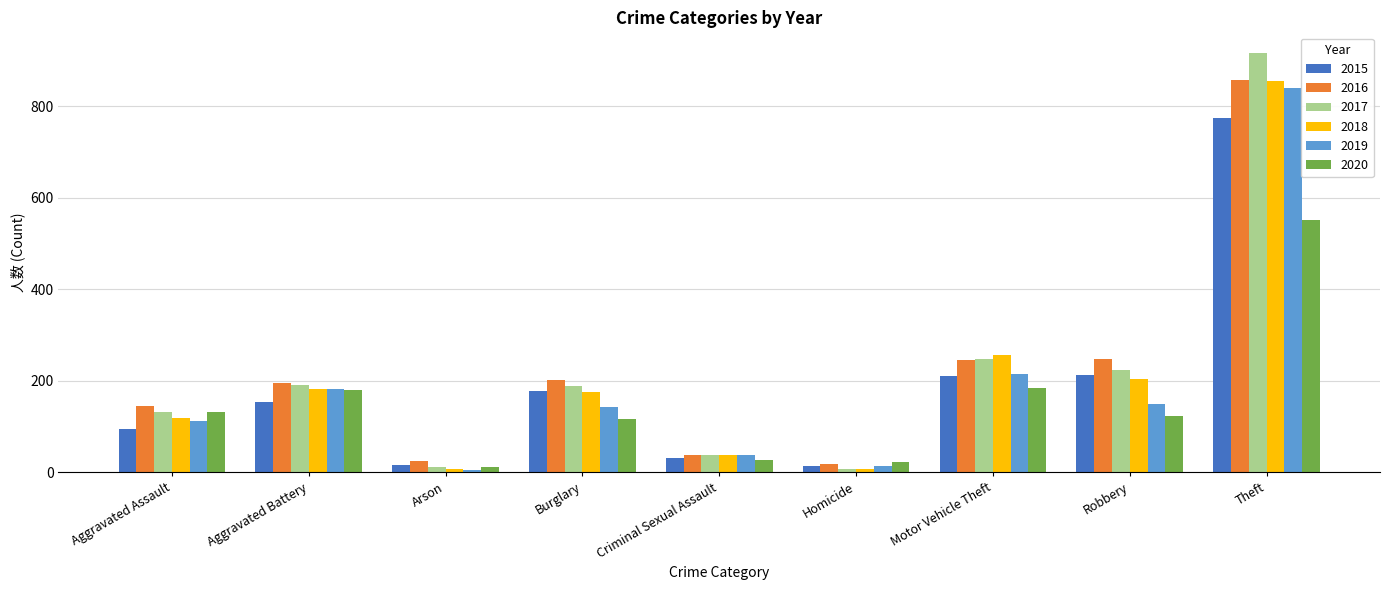

The value of 2019 at Theft is 549. True or false?

False